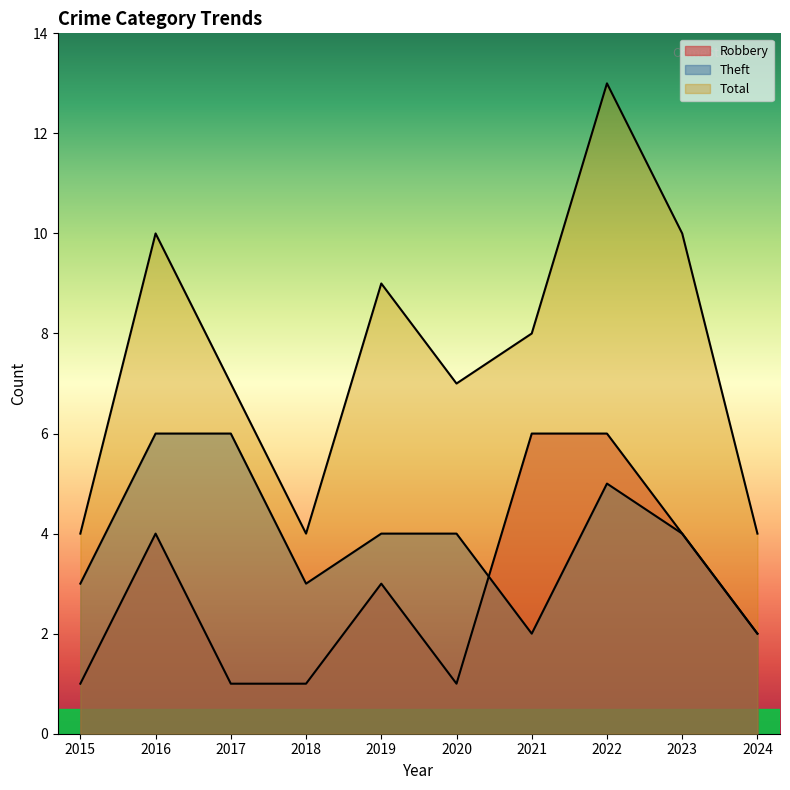

What are all the series names shown in the legend?

Robbery, Theft, Total